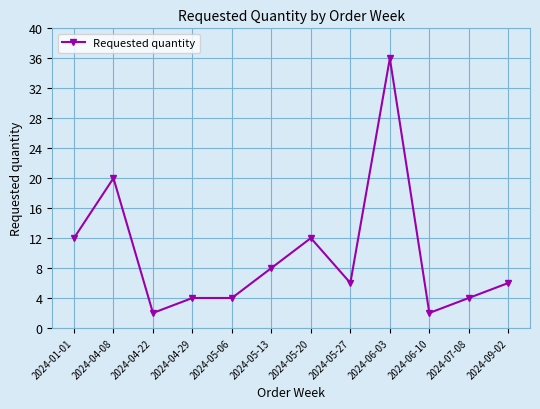

What is the maximum value shown in the chart?

36